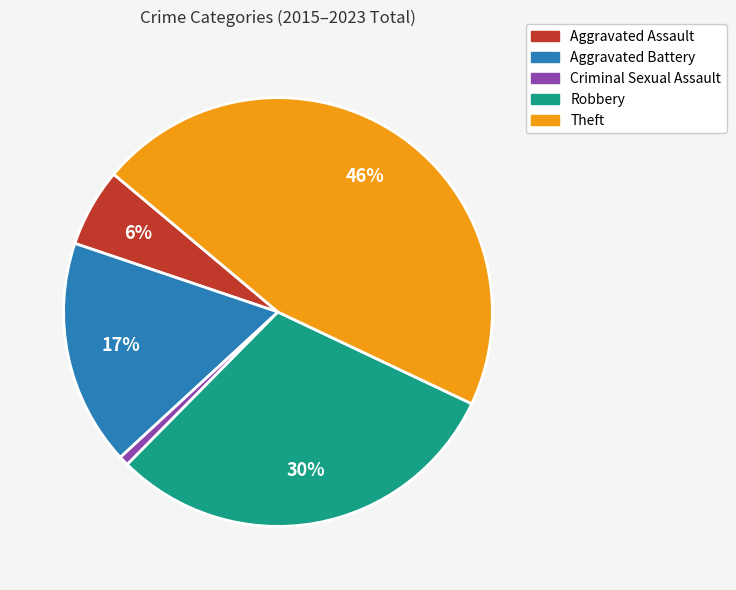

To the nearest percent, what portion does Theft represent?

46%